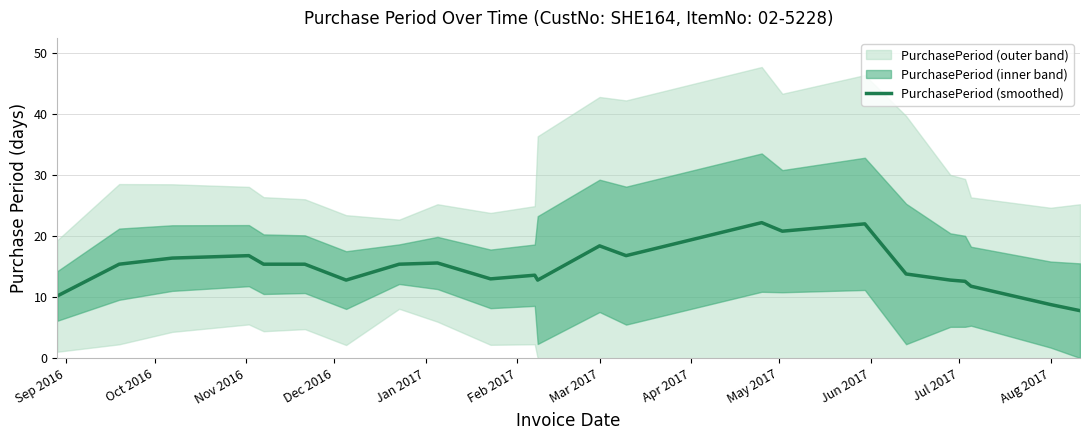

Count the number of categories in the chart.

23